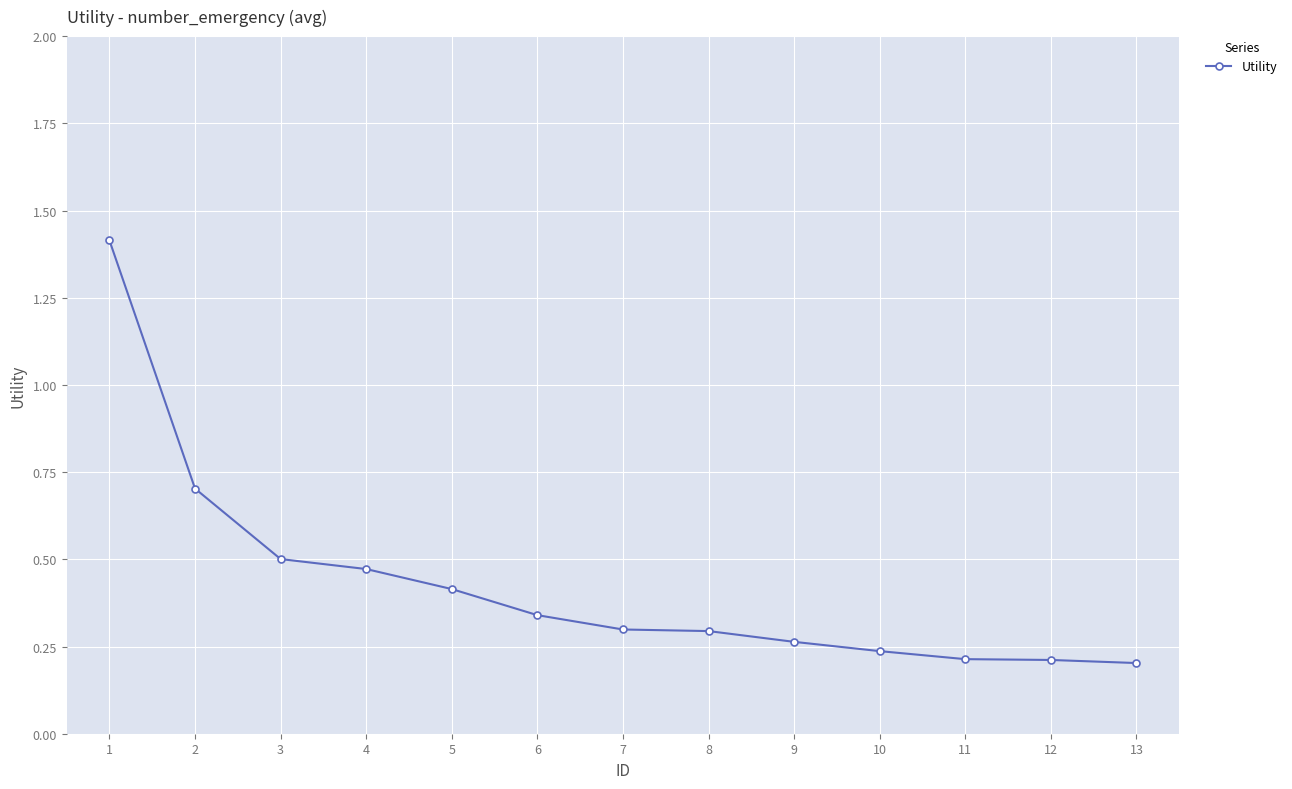

Which has a higher value, 3 or 13?

3